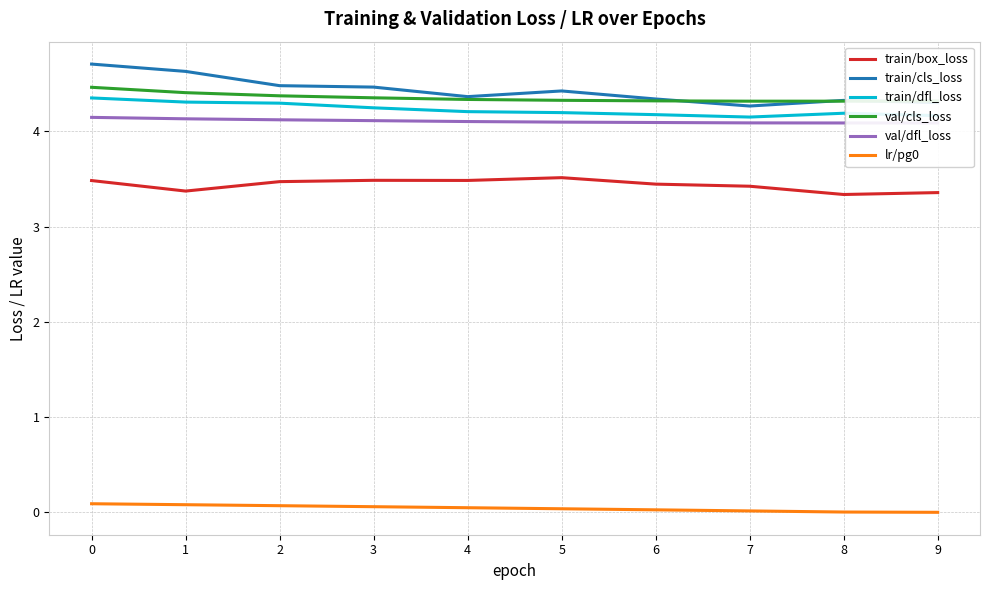

Which series has the widest spread of values?

train/cls_loss